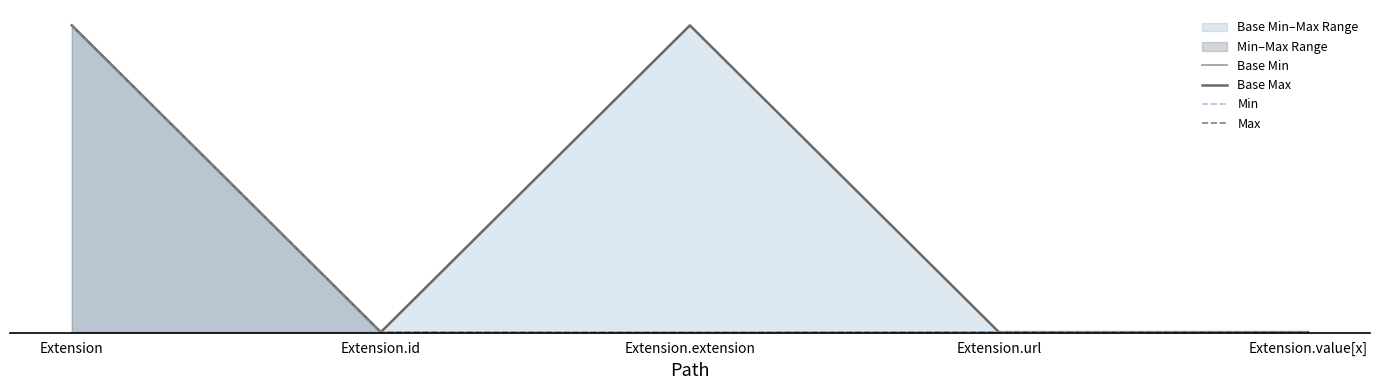

True or false: Min and Base Min cross at least once.

False